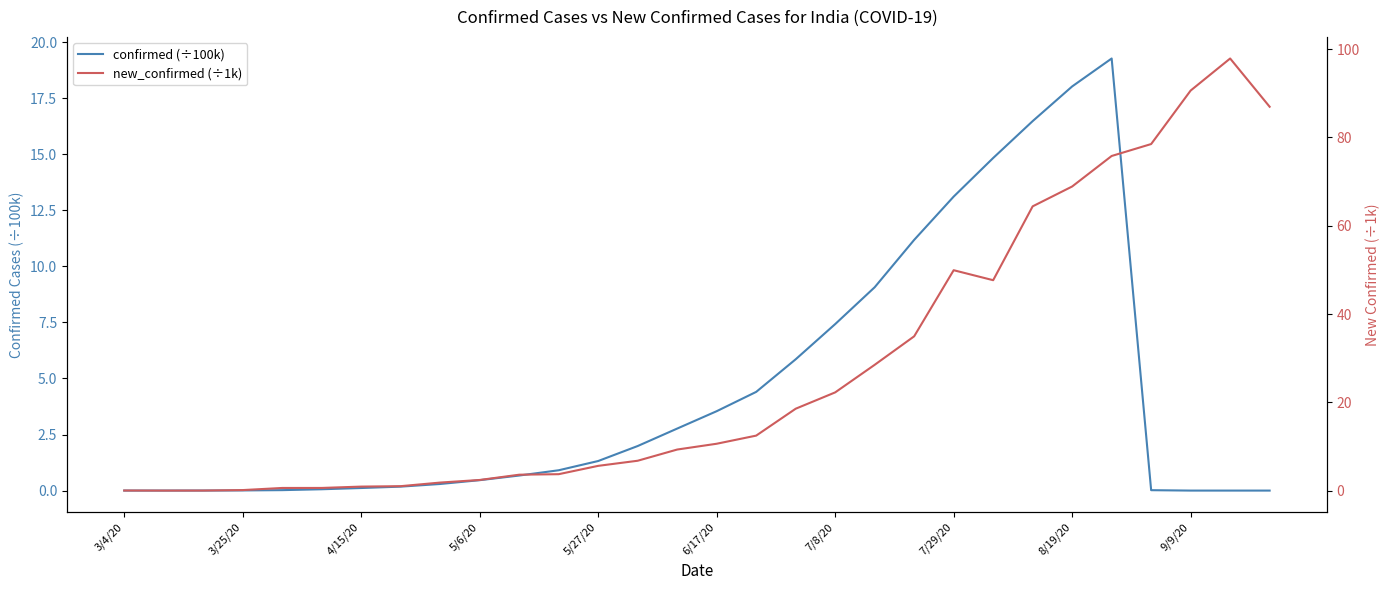

What are all the series names shown in the legend?

confirmed (÷100k), new_confirmed (÷1k)